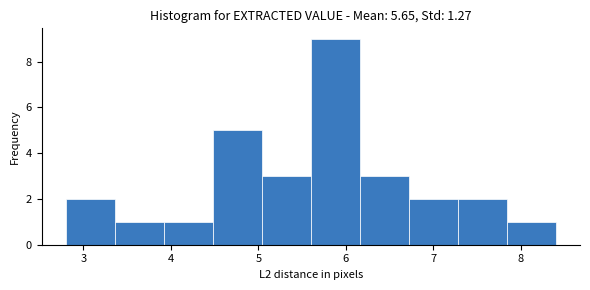

Which range on the x-axis has the tallest bar?

5.60 to 6.16